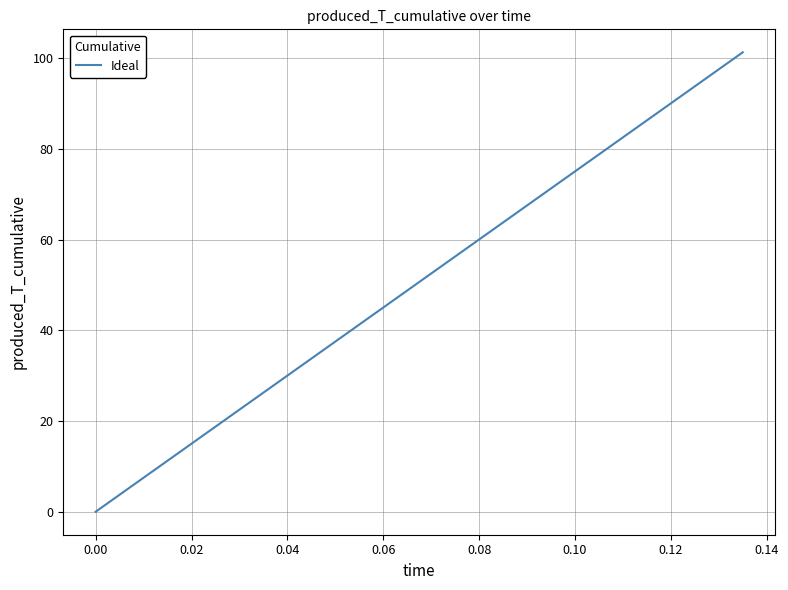

How many lines are shown in the chart?

1